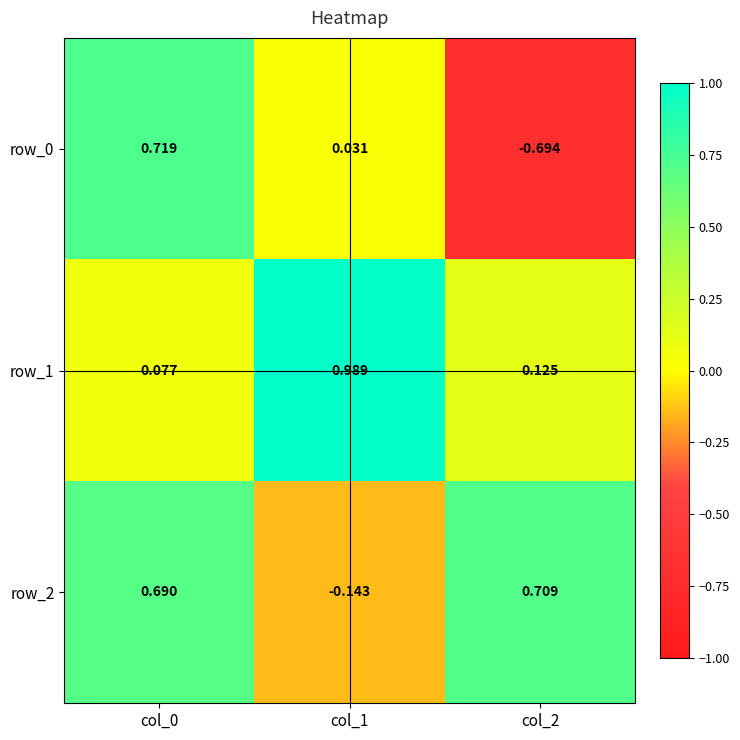

Is the value of row_0 at col_2 greater than the value of row_2 at col_0?

No